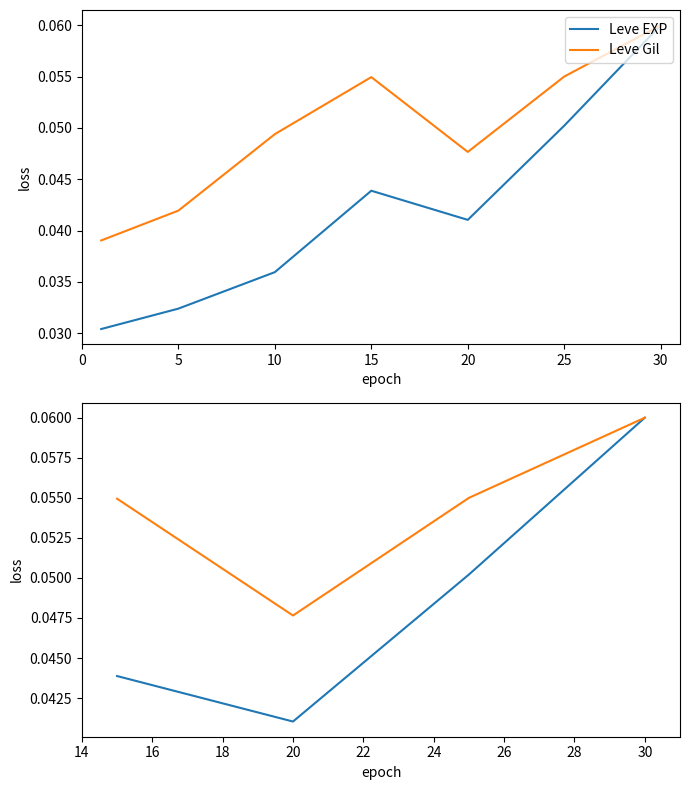

How many interior local valleys does the Leve EXP series have?

1